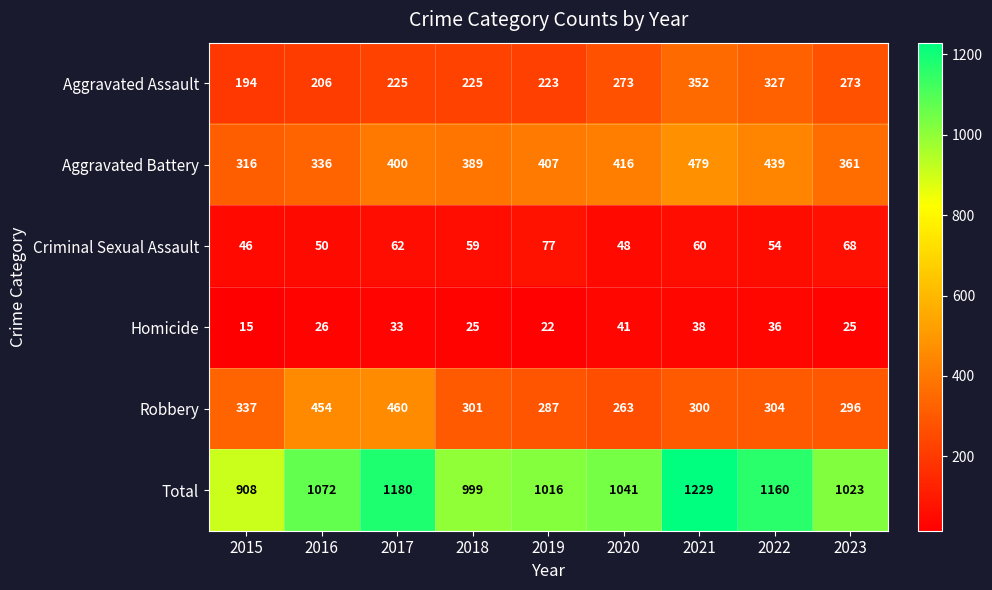

How many distinct data groups are displayed?

6